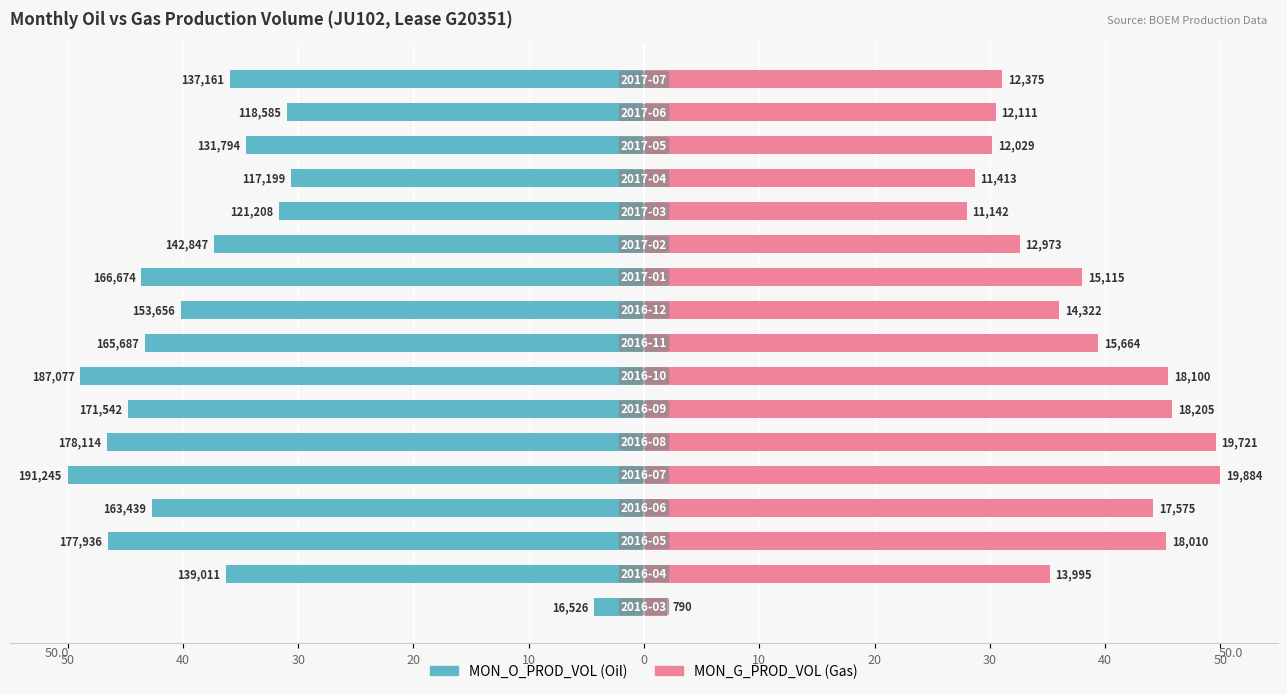

What are all the series names shown in the legend?

MON_O_PROD_VOL, MON_G_PROD_VOL